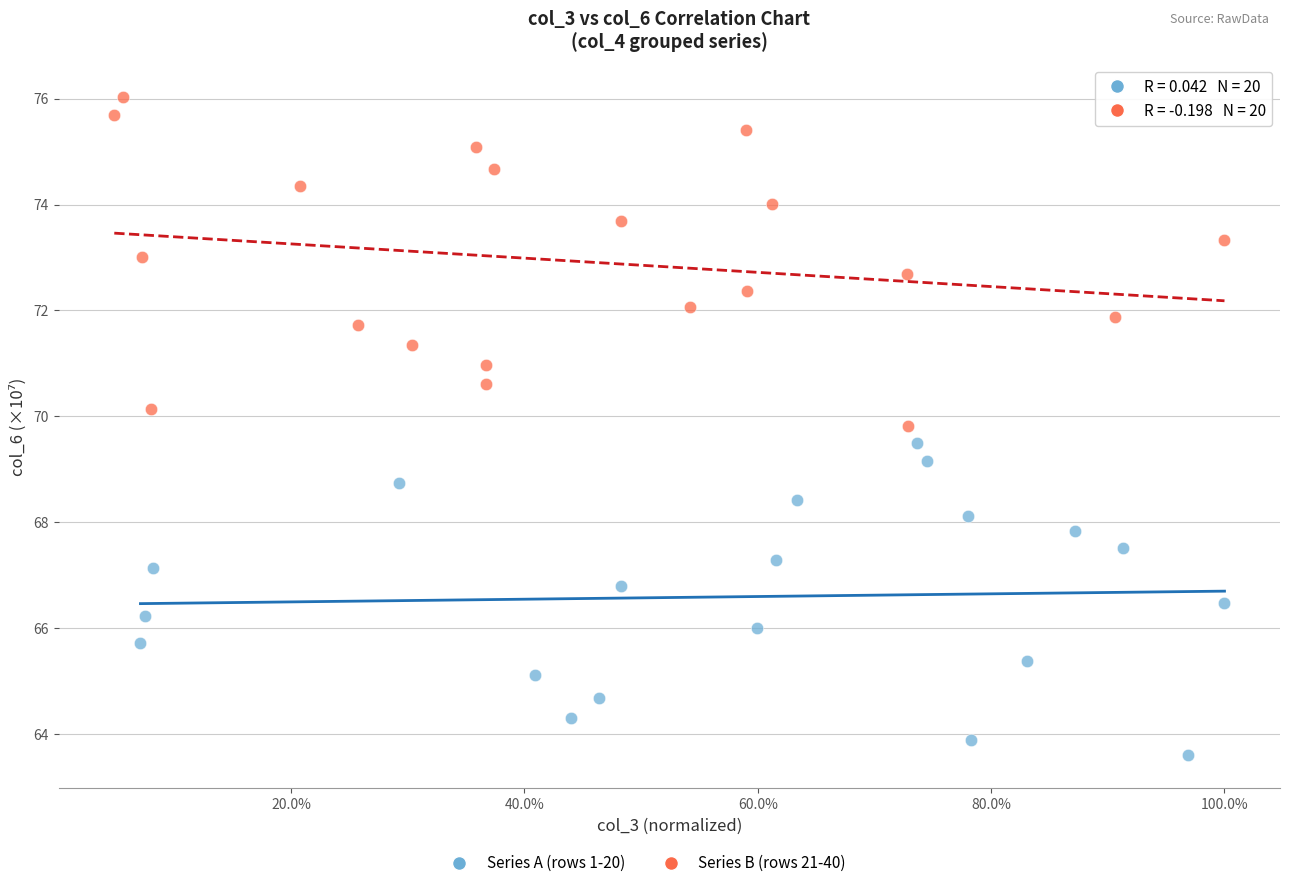

Which series has the widest spread of Y values?

Series B (rows 21-40)